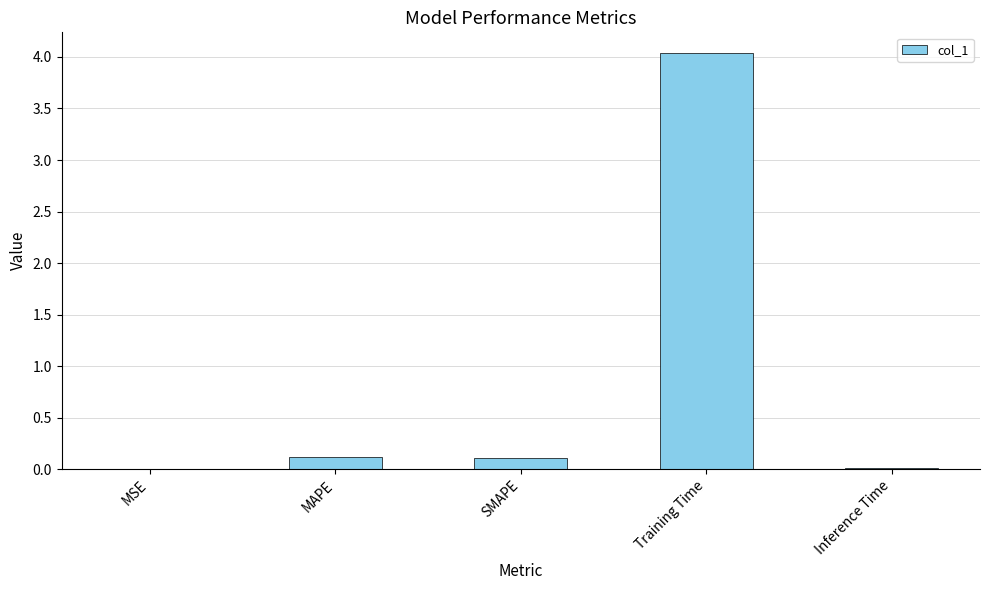

Which has a higher value, Inference Time or MAPE?

MAPE